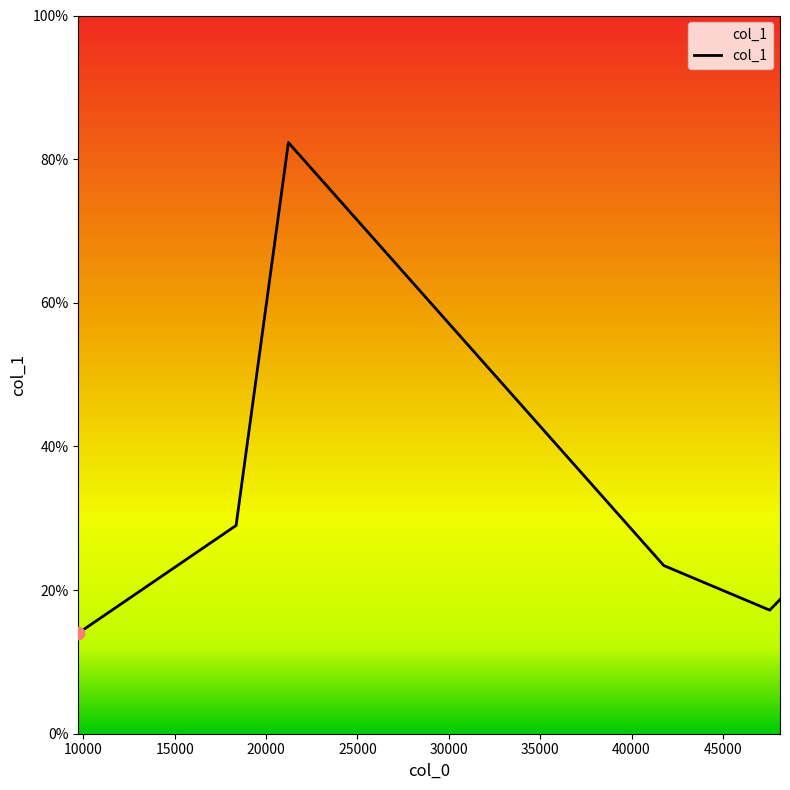

True or false: there are more than 0 points higher than both neighbors.

True